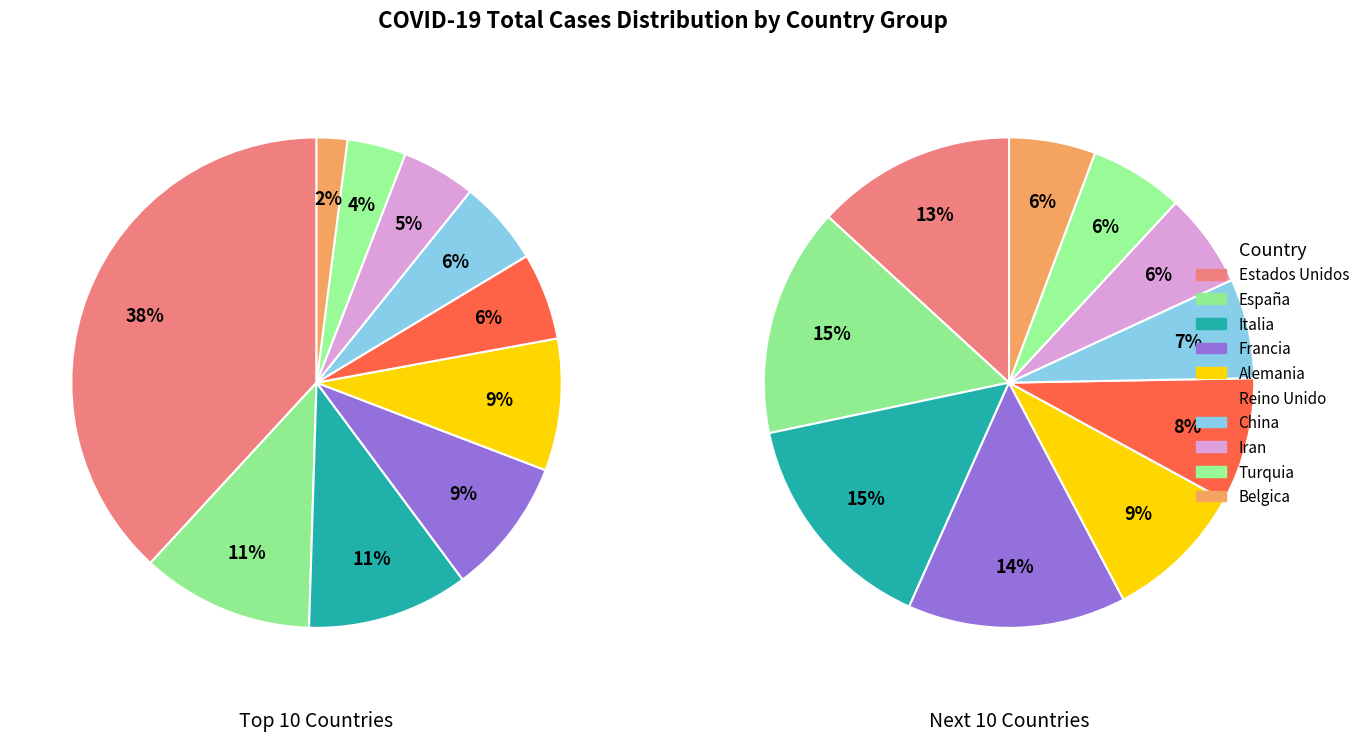

How many slices are in this pie chart?

10